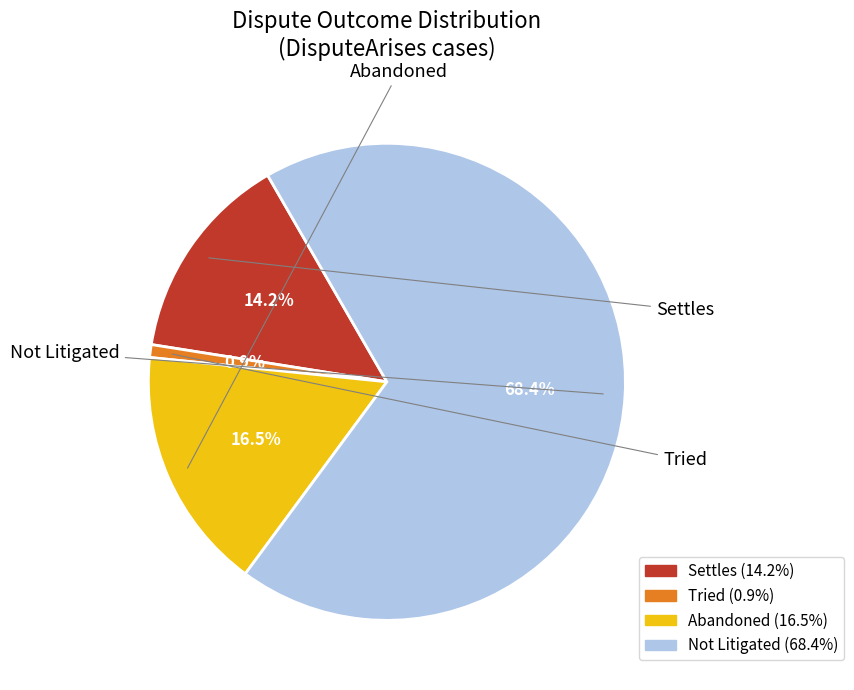

What percentage is the Not Litigated slice, to the nearest percent?

68%